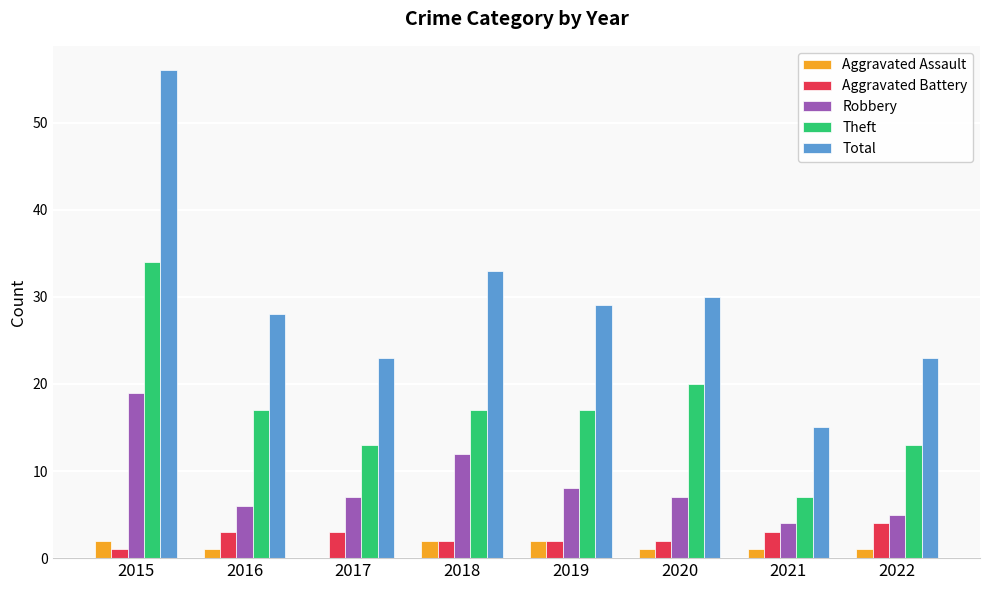

Is it true that Theft equals 34 at 2015?

True